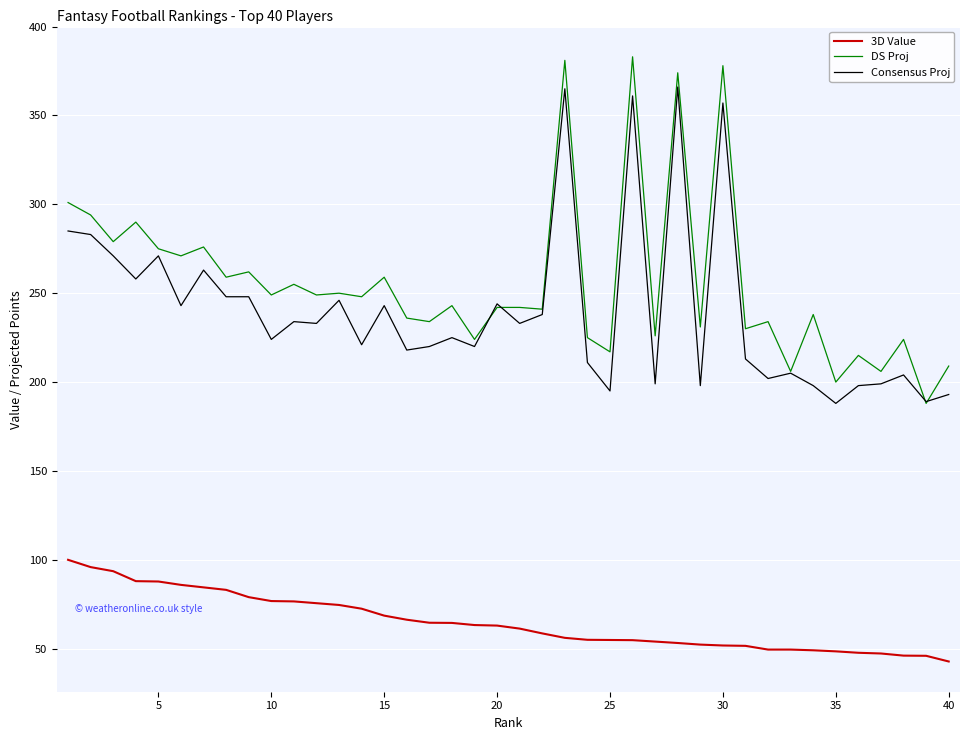

True or false: Consensus Proj and 3D Value intersect in this chart.

False